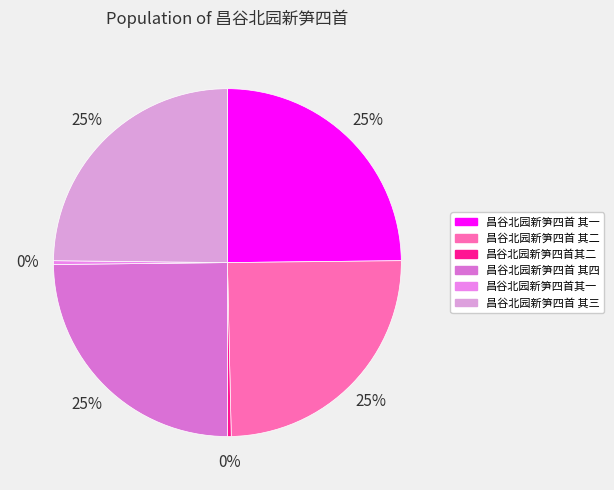

To the nearest percent, what is the combined percentage of 昌谷北园新笋四首 其一 and 昌谷北园新笋四首 其二?

50%